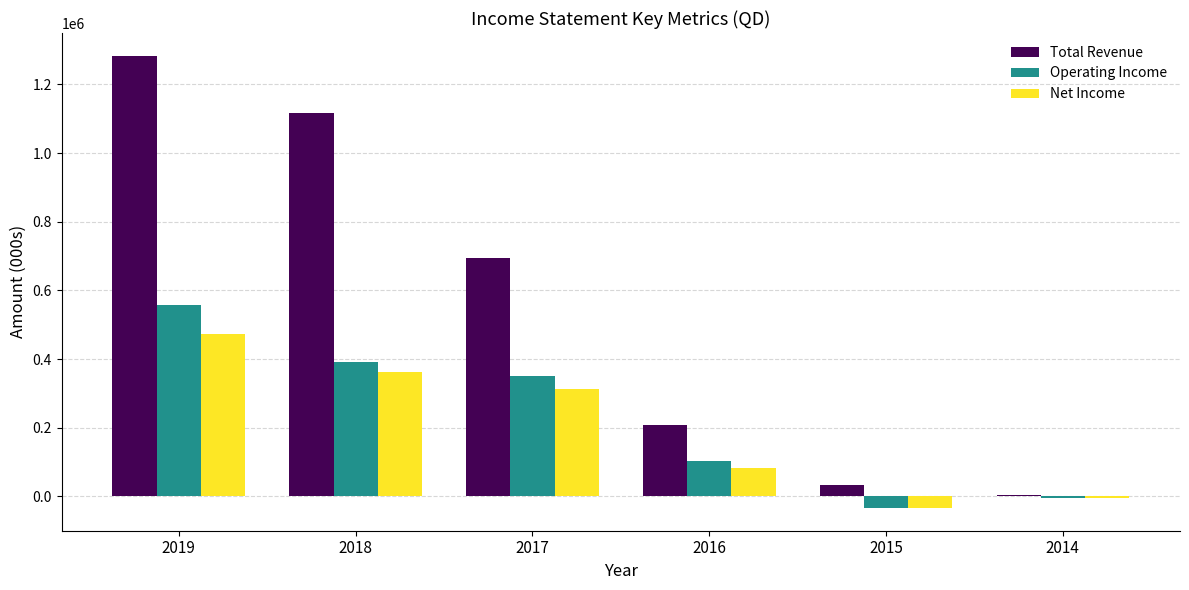

The value of Total Revenue at 2017 is 393960. True or false?

False